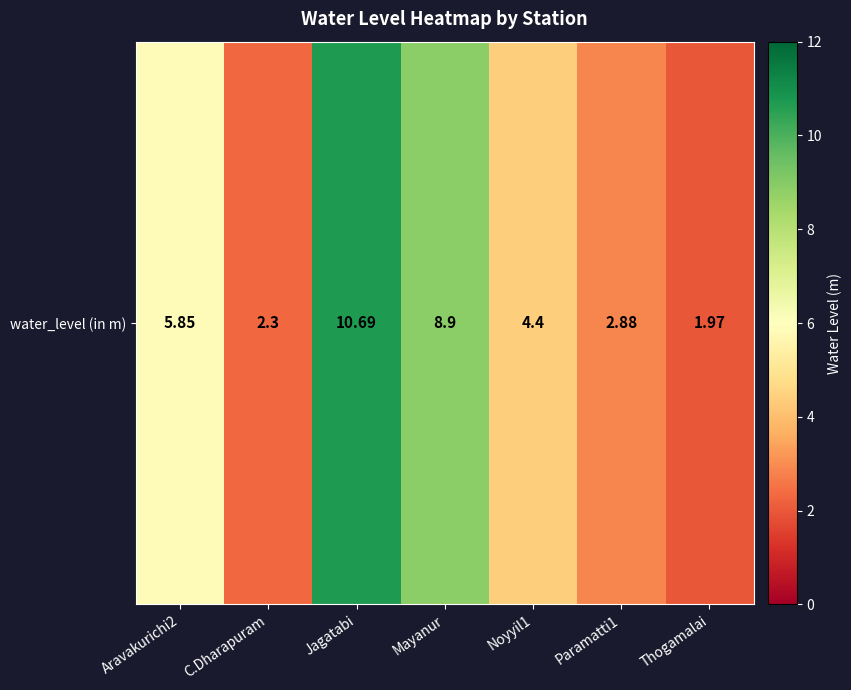

What is the change in value from Aravakurichi2 to Thogamalai?

-3.9